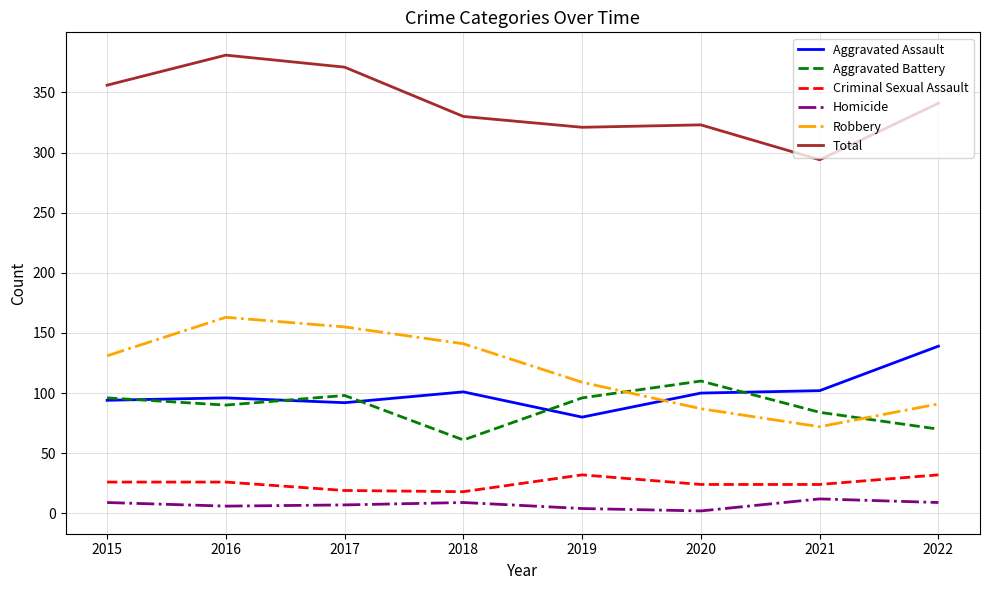

The value of Robbery at 2020 is 87. True or false?

True